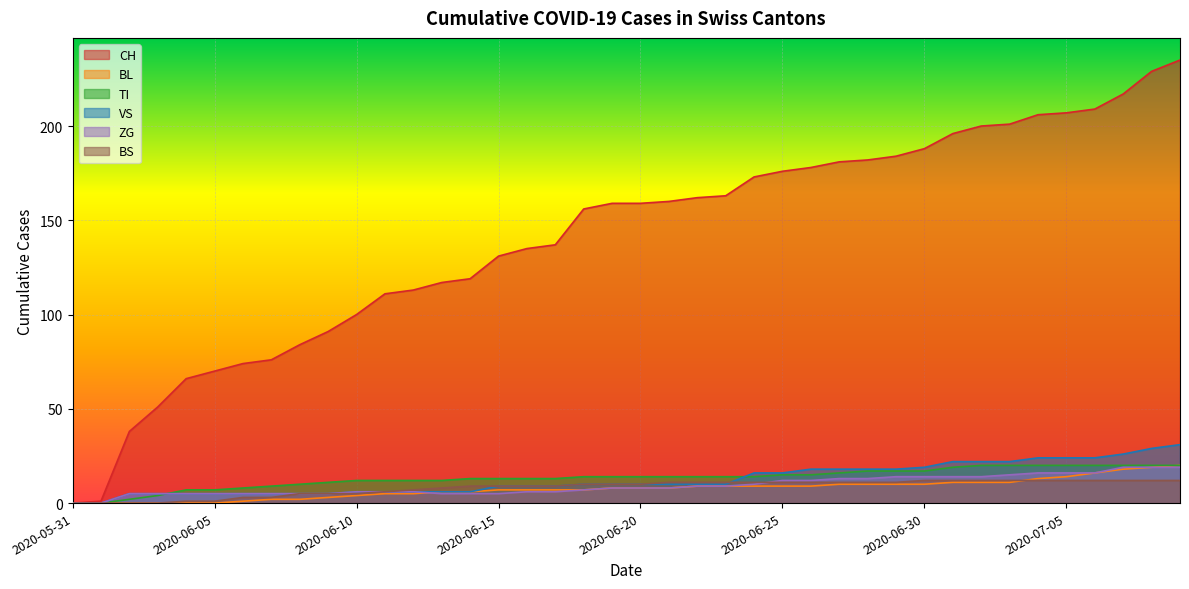

Where is VS nearest to the value 15?

2020-06-24